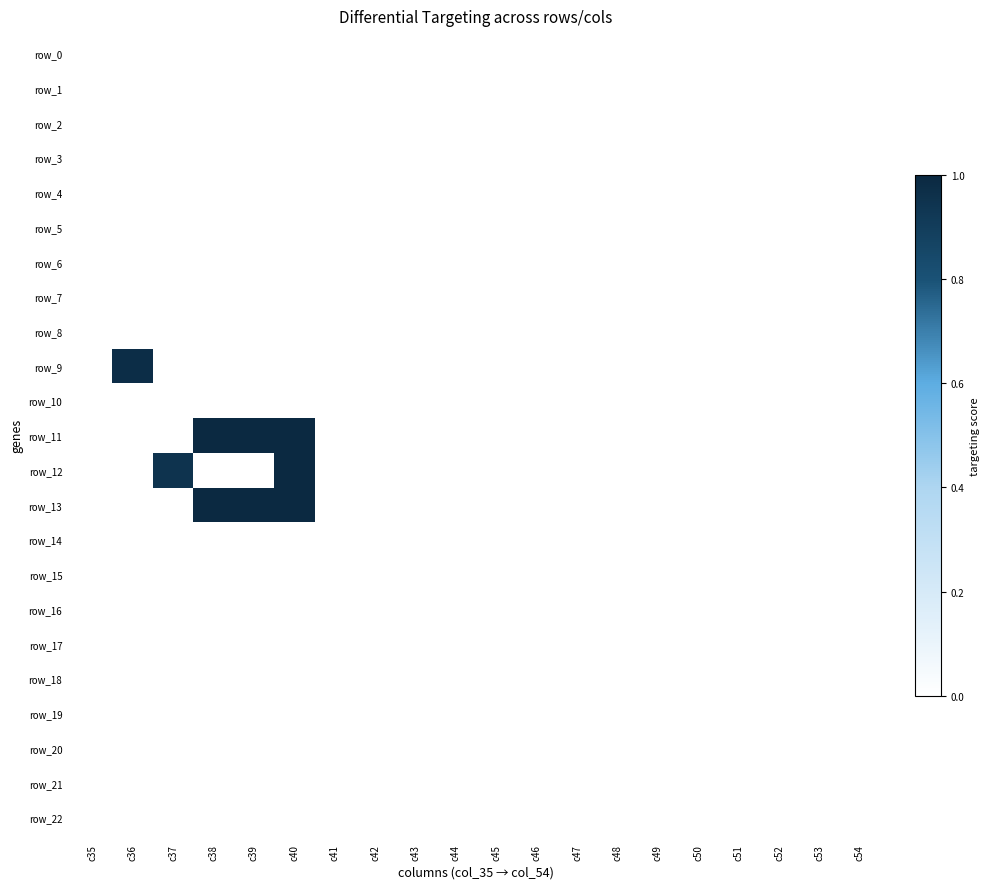

Reading left to right, extract all data points from this chart.

row_0: c35=0.0	c36=0.0	c37=0.0	c38=0.0	c39=0.0	c40=0.0	c41=0.0	c42=0.0	c43=0.0	c44=0.0	c45=0.0	c46=0.0	c47=0.0	c48=0.0	c49=0.0	c50=0.0	c51=0.0	c52=0.0	c53=0.0	c54=0.0
row_1: c35=0.0	c36=0.0	c37=0.0	c38=0.0	c39=0.0	c40=0.0	c41=0.0	c42=0.0	c43=0.0	c44=0.0	c45=0.0	c46=0.0	c47=0.0	c48=0.0	c49=0.0	c50=0.0	c51=0.0	c52=0.0	c53=0.0	c54=0.0
row_2: c35=0.0	c36=0.0	c37=0.0	c38=0.0	c39=0.0	c40=0.0	c41=0.0	c42=0.0	c43=0.0	c44=0.0	c45=0.0	c46=0.0	c47=0.0	c48=0.0	c49=0.0	c50=0.0	c51=0.0	c52=0.0	c53=0.0	c54=0.0
row_3: c35=0.0	c36=0.0	c37=0.0	c38=0.0	c39=0.0	c40=0.0	c41=0.0	c42=0.0	c43=0.0	c44=0.0	c45=0.0	c46=0.0	c47=0.0	c48=0.0	c49=0.0	c50=0.0	c51=0.0	c52=0.0	c53=0.0	c54=0.0
row_4: c35=0.0	c36=0.0	c37=0.0	c38=0.0	c39=0.0	c40=0.0	c41=0.0	c42=0.0	c43=0.0	c44=0.0	c45=0.0	c46=0.0	c47=0.0	c48=0.0	c49=0.0	c50=0.0	c51=0.0	c52=0.0	c53=0.0	c54=0.0
row_5: c35=0.0	c36=0.0	c37=0.0	c38=0.0	c39=0.0	c40=0.0	c41=0.0	c42=0.0	c43=0.0	c44=0.0	c45=0.0	c46=0.0	c47=0.0	c48=0.0	c49=0.0	c50=0.0	c51=0.0	c52=0.0	c53=0.0	c54=0.0
row_6: c35=0.0	c36=0.0	c37=0.0	c38=0.0	c39=0.0	c40=0.0	c41=0.0	c42=0.0	c43=0.0	c44=0.0	c45=0.0	c46=0.0	c47=0.0	c48=0.0	c49=0.0	c50=0.0	c51=0.0	c52=0.0	c53=0.0	c54=0.0
row_7: c35=0.0	c36=0.0	c37=0.0	c38=0.0	c39=0.0	c40=0.0	c41=0.0	c42=0.0	c43=0.0	c44=0.0	c45=0.0	c46=0.0	c47=0.0	c48=0.0	c49=0.0	c50=0.0	c51=0.0	c52=0.0	c53=0.0	c54=0.0
row_8: c35=0.0	c36=0.0	c37=0.0	c38=0.0	c39=0.0	c40=0.0	c41=0.0	c42=0.0	c43=0.0	c44=0.0	c45=0.0	c46=0.0	c47=0.0	c48=0.0	c49=0.0	c50=0.0	c51=0.0	c52=0.0	c53=0.0	c54=0.0
row_9: c35=0.0	c36=1.0	c37=0.0	c38=0.0	c39=0.0	c40=0.0	c41=0.0	c42=0.0	c43=0.0	c44=0.0	c45=0.0	c46=0.0	c47=0.0	c48=0.0	c49=0.0	c50=0.0	c51=0.0	c52=0.0	c53=0.0	c54=0.0
row_10: c35=0.0	c36=0.0	c37=0.0	c38=0.0	c39=0.0	c40=0.0	c41=0.0	c42=0.0	c43=0.0	c44=0.0	c45=0.0	c46=0.0	c47=0.0	c48=0.0	c49=0.0	c50=0.0	c51=0.0	c52=0.0	c53=0.0	c54=0.0
row_11: c35=0.0	c36=0.0	c37=0.0	c38=1.0	c39=1.0	c40=1.0	c41=0.0	c42=0.0	c43=0.0	c44=0.0	c45=0.0	c46=0.0	c47=0.0	c48=0.0	c49=0.0	c50=0.0	c51=0.0	c52=0.0	c53=0.0	c54=0.0
row_12: c35=0.0	c36=0.0	c37=0.9	c38=0.0	c39=0.0	c40=1.0	c41=0.0	c42=0.0	c43=0.0	c44=0.0	c45=0.0	c46=0.0	c47=0.0	c48=0.0	c49=0.0	c50=0.0	c51=0.0	c52=0.0	c53=0.0	c54=0.0
row_13: c35=0.0	c36=0.0	c37=0.0	c38=1.0	c39=1.0	c40=1.0	c41=0.0	c42=0.0	c43=0.0	c44=0.0	c45=0.0	c46=0.0	c47=0.0	c48=0.0	c49=0.0	c50=0.0	c51=0.0	c52=0.0	c53=0.0	c54=0.0
row_14: c35=0.0	c36=0.0	c37=0.0	c38=0.0	c39=0.0	c40=0.0	c41=0.0	c42=0.0	c43=0.0	c44=0.0	c45=0.0	c46=0.0	c47=0.0	c48=0.0	c49=0.0	c50=0.0	c51=0.0	c52=0.0	c53=0.0	c54=0.0
row_15: c35=0.0	c36=0.0	c37=0.0	c38=0.0	c39=0.0	c40=0.0	c41=0.0	c42=0.0	c43=0.0	c44=0.0	c45=0.0	c46=0.0	c47=0.0	c48=0.0	c49=0.0	c50=0.0	c51=0.0	c52=0.0	c53=0.0	c54=0.0
row_16: c35=0.0	c36=0.0	c37=0.0	c38=0.0	c39=0.0	c40=0.0	c41=0.0	c42=0.0	c43=0.0	c44=0.0	c45=0.0	c46=0.0	c47=0.0	c48=0.0	c49=0.0	c50=0.0	c51=0.0	c52=0.0	c53=0.0	c54=0.0
row_17: c35=0.0	c36=0.0	c37=0.0	c38=0.0	c39=0.0	c40=0.0	c41=0.0	c42=0.0	c43=0.0	c44=0.0	c45=0.0	c46=0.0	c47=0.0	c48=0.0	c49=0.0	c50=0.0	c51=0.0	c52=0.0	c53=0.0	c54=0.0
row_18: c35=0.0	c36=0.0	c37=0.0	c38=0.0	c39=0.0	c40=0.0	c41=0.0	c42=0.0	c43=0.0	c44=0.0	c45=0.0	c46=0.0	c47=0.0	c48=0.0	c49=0.0	c50=0.0	c51=0.0	c52=0.0	c53=0.0	c54=0.0
row_19: c35=0.0	c36=0.0	c37=0.0	c38=0.0	c39=0.0	c40=0.0	c41=0.0	c42=0.0	c43=0.0	c44=0.0	c45=0.0	c46=0.0	c47=0.0	c48=0.0	c49=0.0	c50=0.0	c51=0.0	c52=0.0	c53=0.0	c54=0.0
row_20: c35=0.0	c36=0.0	c37=0.0	c38=0.0	c39=0.0	c40=0.0	c41=0.0	c42=0.0	c43=0.0	c44=0.0	c45=0.0	c46=0.0	c47=0.0	c48=0.0	c49=0.0	c50=0.0	c51=0.0	c52=0.0	c53=0.0	c54=0.0
row_21: c35=0.0	c36=0.0	c37=0.0	c38=0.0	c39=0.0	c40=0.0	c41=0.0	c42=0.0	c43=0.0	c44=0.0	c45=0.0	c46=0.0	c47=0.0	c48=0.0	c49=0.0	c50=0.0	c51=0.0	c52=0.0	c53=0.0	c54=0.0
row_22: c35=0.0	c36=0.0	c37=0.0	c38=0.0	c39=0.0	c40=0.0	c41=0.0	c42=0.0	c43=0.0	c44=0.0	c45=0.0	c46=0.0	c47=0.0	c48=0.0	c49=0.0	c50=0.0	c51=0.0	c52=0.0	c53=0.0	c54=0.0